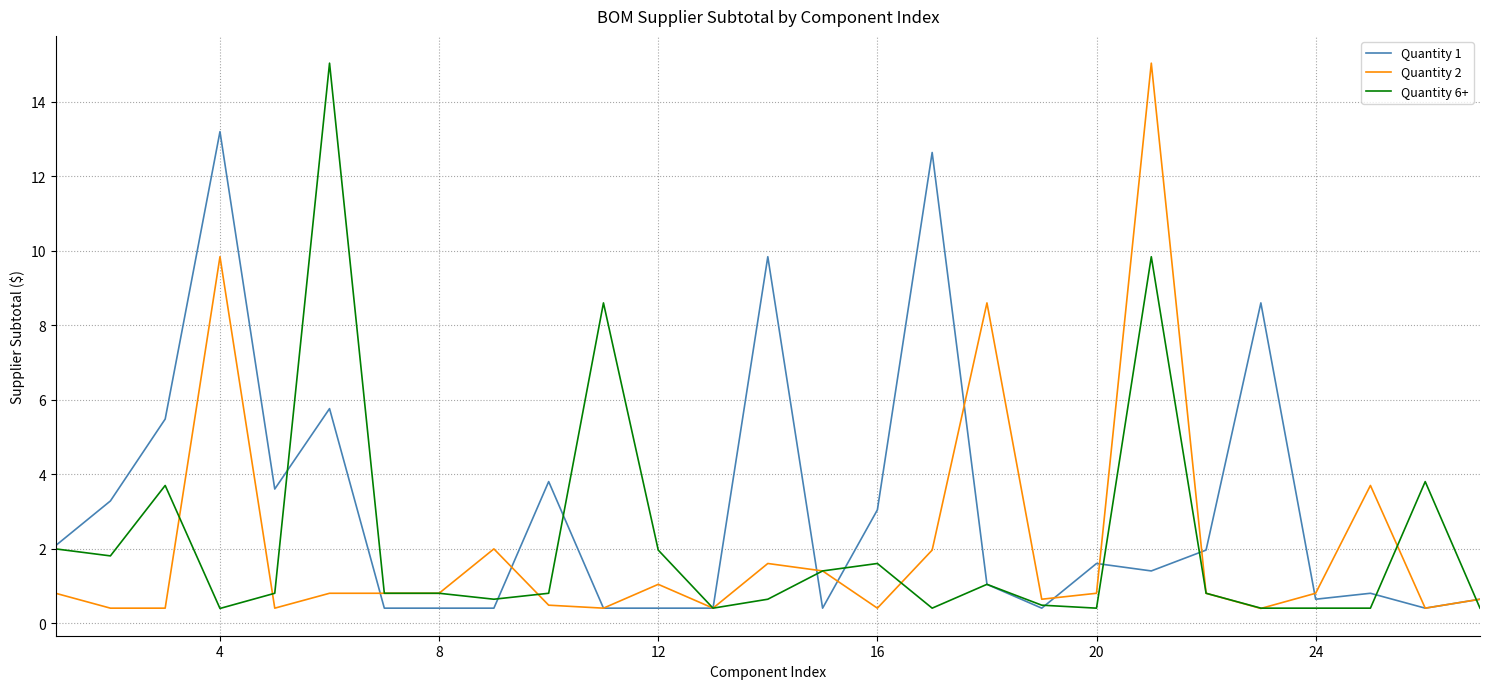

Reading left to right, extract all data points from this chart.

Quantity 1: 2.1	3.3	5.5	13.2	3.6	5.8	0.4	0.4	0.4	3.8	0.4	0.4	0.4	9.8	0.4	3.0	12.6	1.0	0.4	1.6	1.4	2.0	8.6	0.6	0.8	0.4	0.6
Quantity 2: 0.8	0.4	0.4	9.8	0.4	0.8	0.8	0.8	2.0	0.5	0.4	1.0	0.4	1.6	1.4	0.4	2.0	8.6	0.6	0.8	15.0	0.8	0.4	0.8	3.7	0.4	0.6
Quantity 6+: 2.0	1.8	3.7	0.4	0.8	15.0	0.8	0.8	0.6	0.8	8.6	2.0	0.4	0.6	1.4	1.6	0.4	1.0	0.5	0.4	9.8	0.8	0.4	0.4	0.4	3.8	0.4